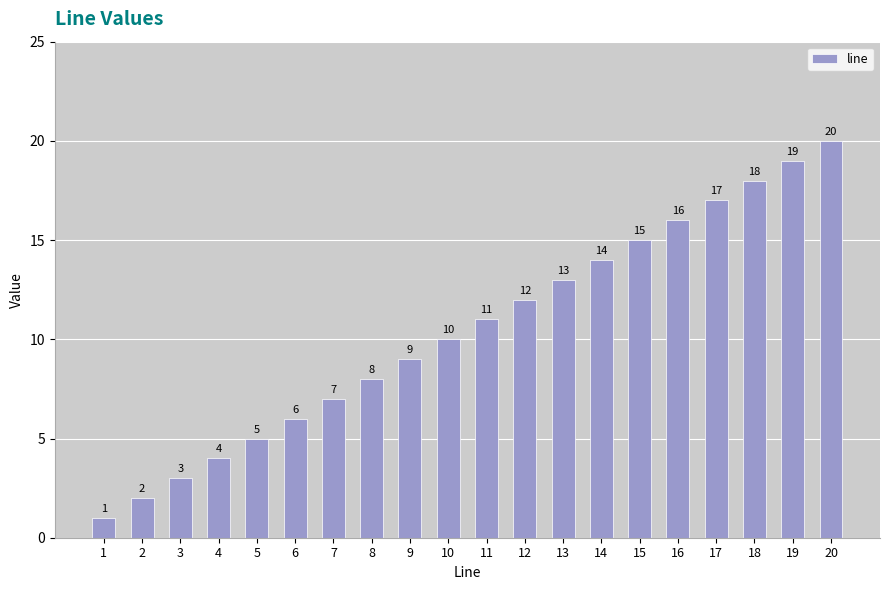

What is the difference between the maximum and minimum values?

19